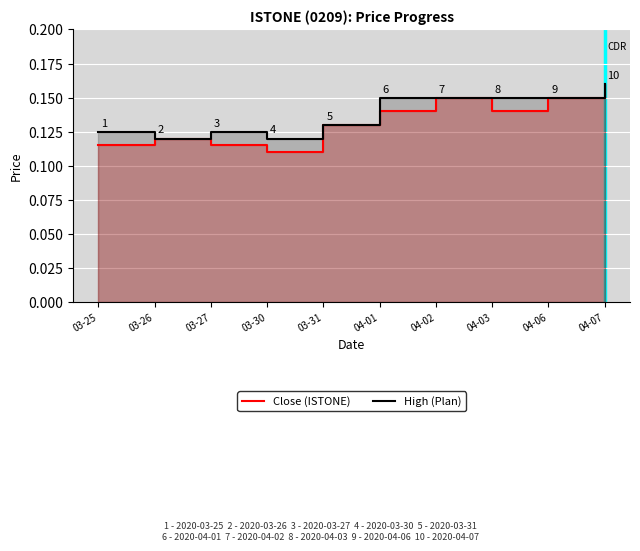

What is the value of the close point at the 4th from the left?

0.1